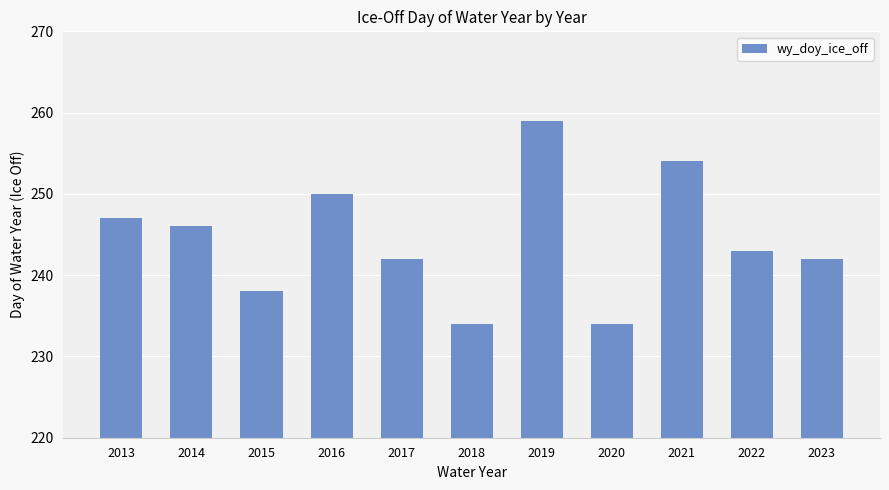

True or false: the data shows 423 at 2016.

False